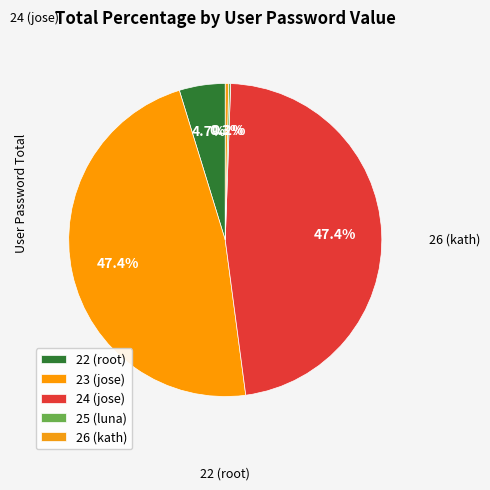

Which slice is the largest?

23 (jose)